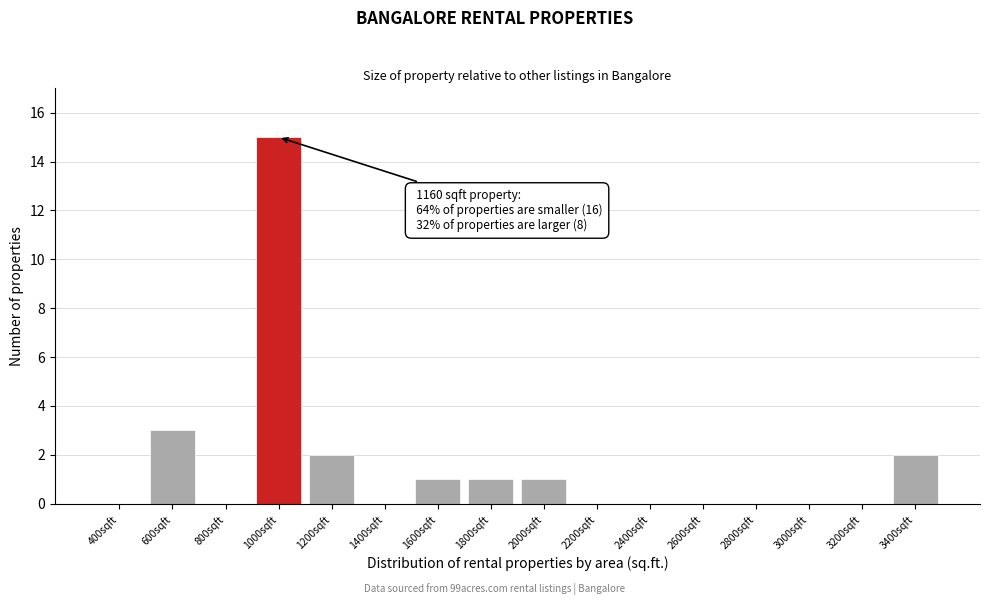

Reading left to right, transcribe all the data shown in this chart.

400sqft=0	600sqft=3	800sqft=0	1000sqft=15	1200sqft=2	1400sqft=0	1600sqft=1	1800sqft=1	2000sqft=1	2200sqft=0	2400sqft=0	2600sqft=0	2800sqft=0	3000sqft=0	3200sqft=0	3400sqft=2